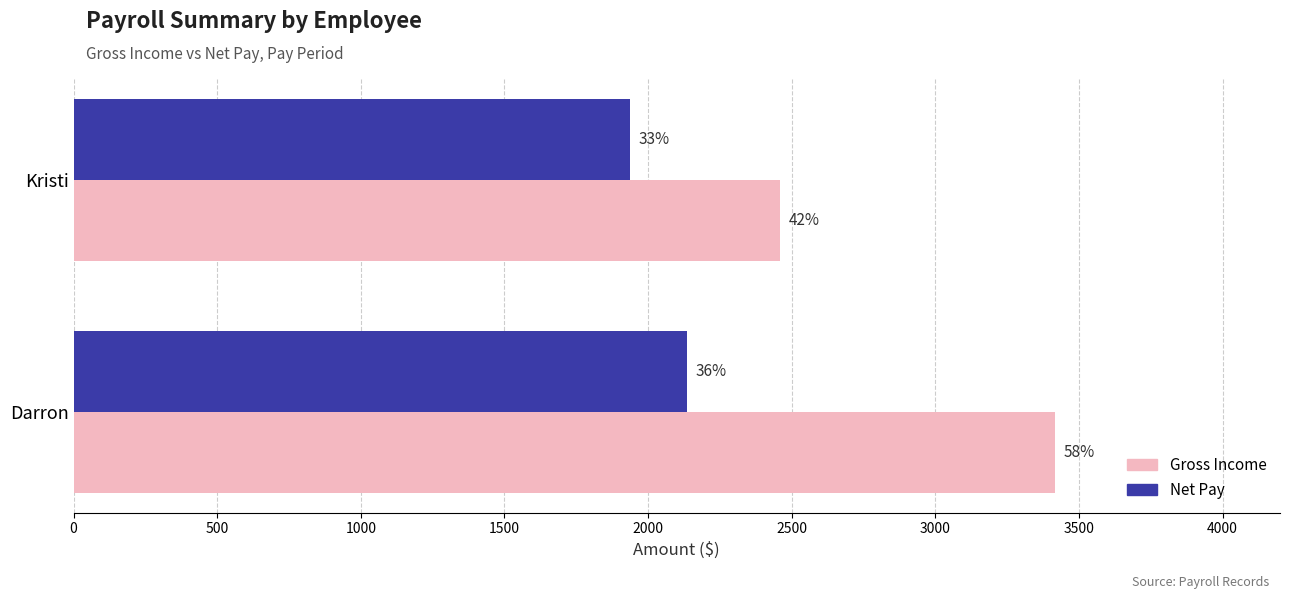

What are all the series names shown in the legend?

Gross Income, Net Pay